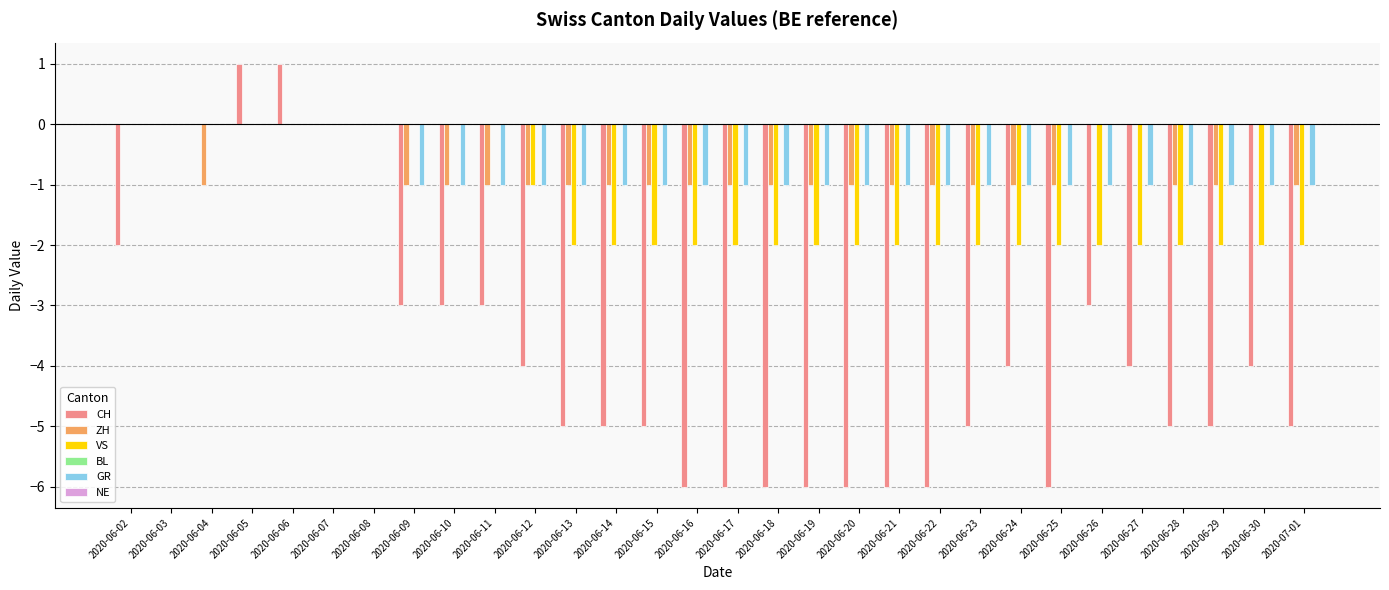

What is the difference between the VS values at 2020-06-08 and 2020-06-25?

2